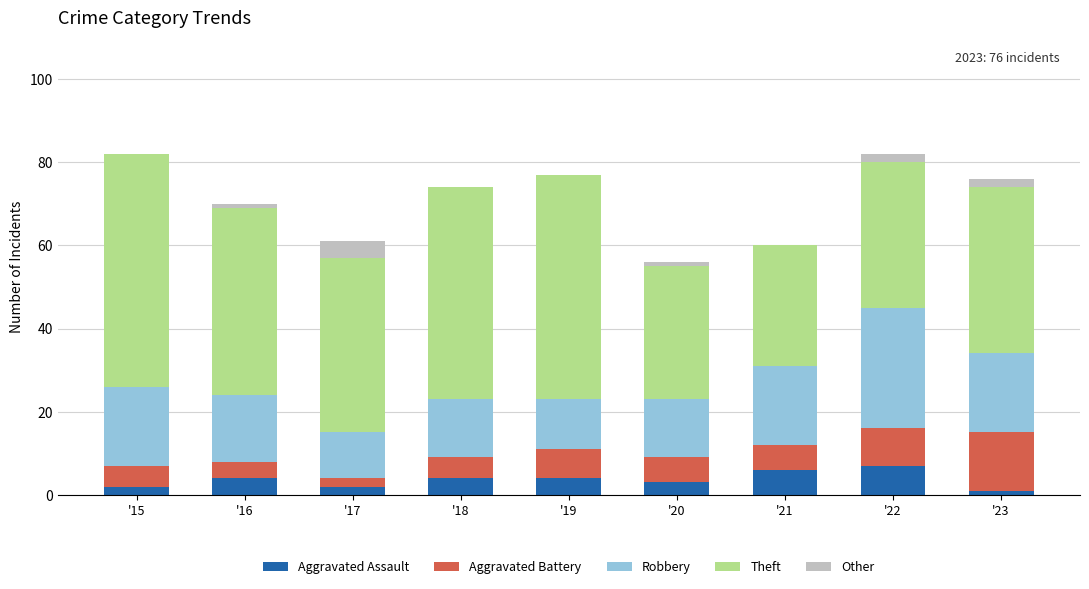

What is the highest value of the Aggravated Assault series?

7